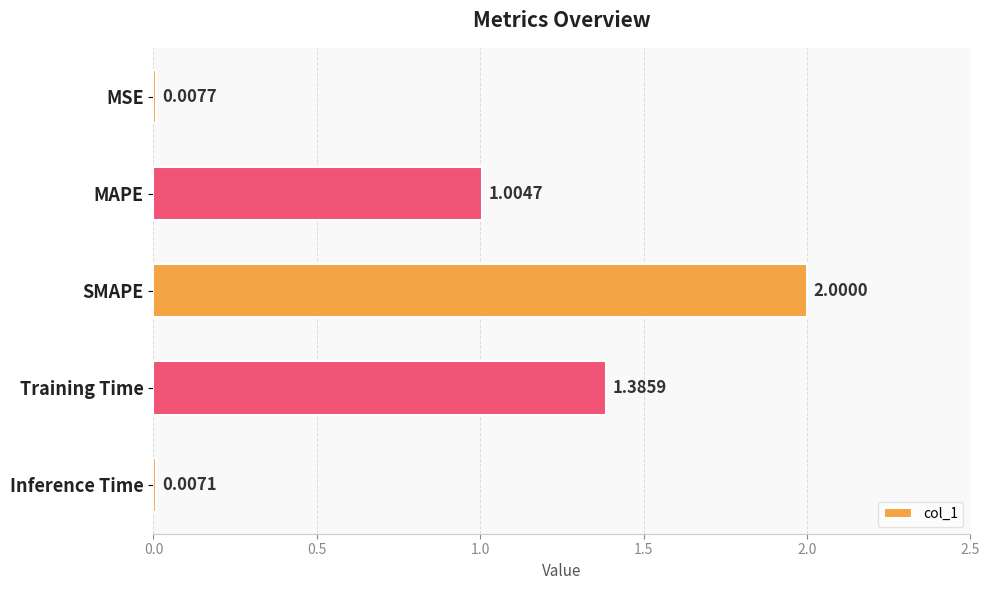

At which label is the value closest to 1?

MAPE